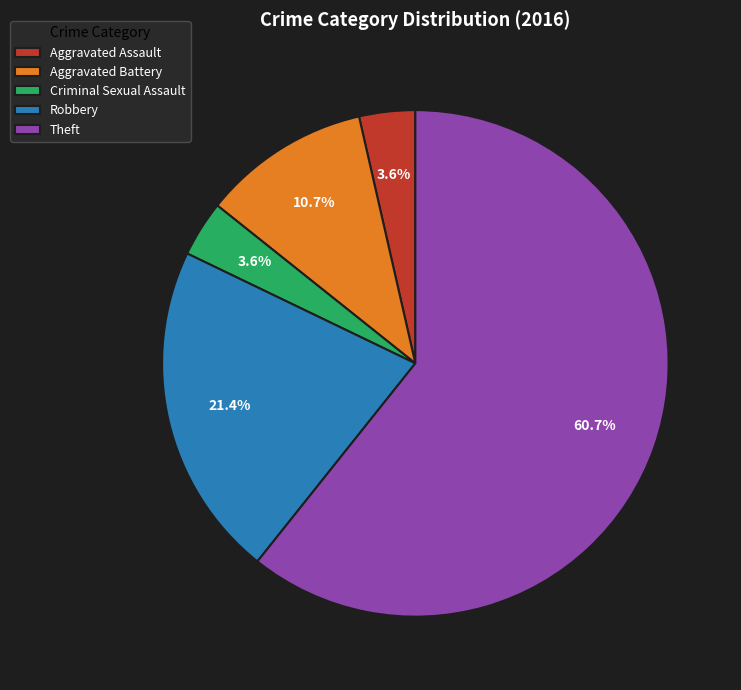

What is the largest slice in the pie chart?

Theft